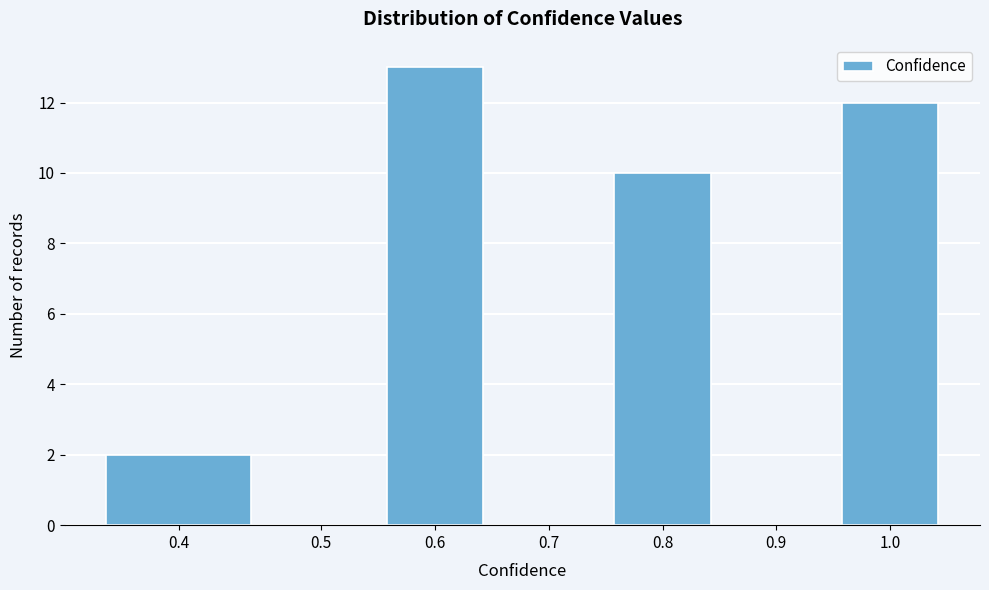

Reading right to left, list all the values displayed in this chart.

1.0=12	0.9=0	0.8=10	0.7=0	0.6=13	0.5=0	0.4=2